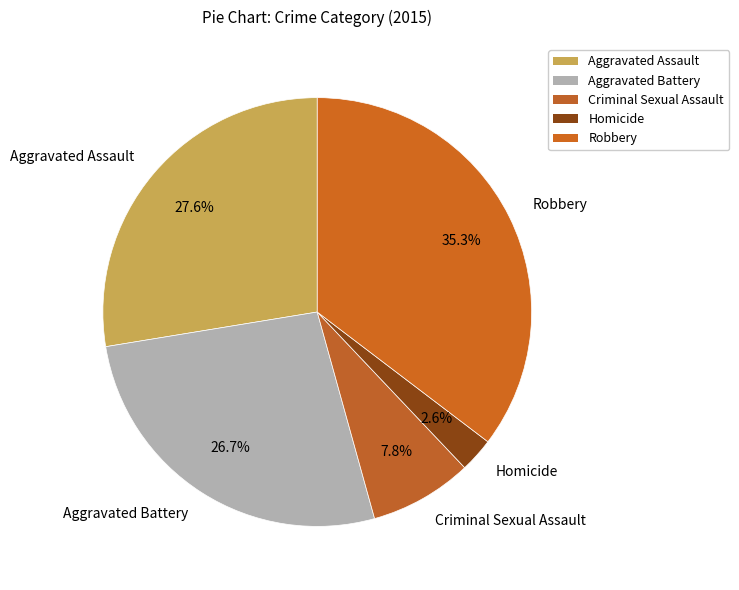

How many segments does this pie chart have?

5